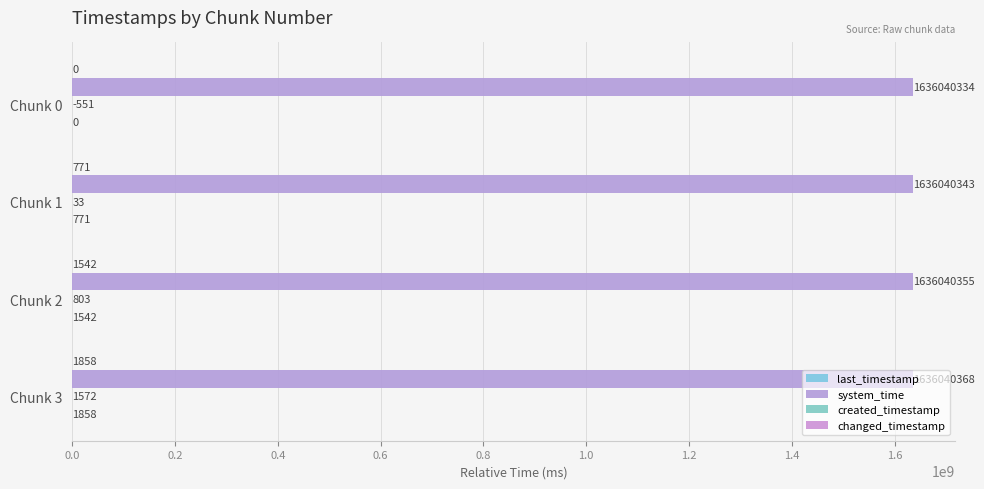

Which series has the largest total across all categories?

system_time